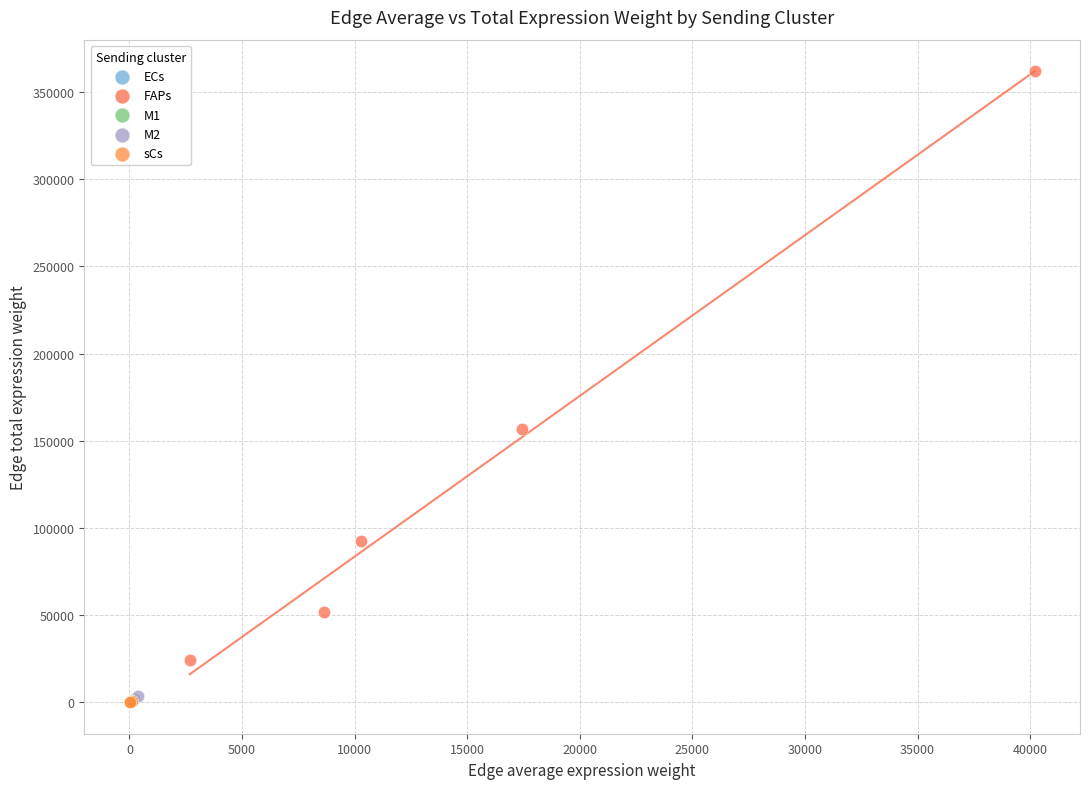

Which series has the largest Y range (max minus min)?

FAPs